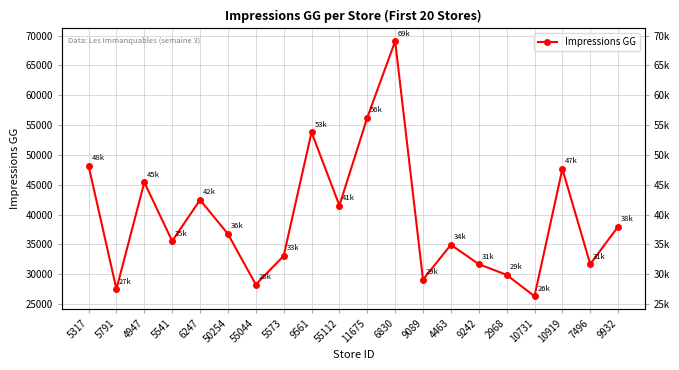

Rank the categories by value from highest to lowest.

6830, 11675, 9561, 5317, 10919, 4947, 6247, 55112, 9932, 50254, 5541, 4463, 5573, 7496, 9242, 2968, 9089, 55044, 5791, 10731